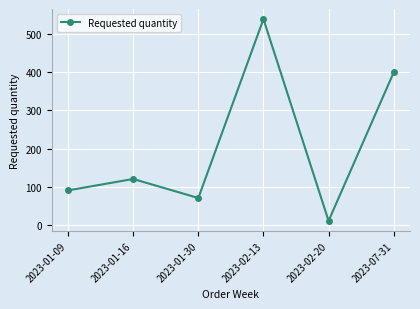

What is the maximum value shown in the chart?

540